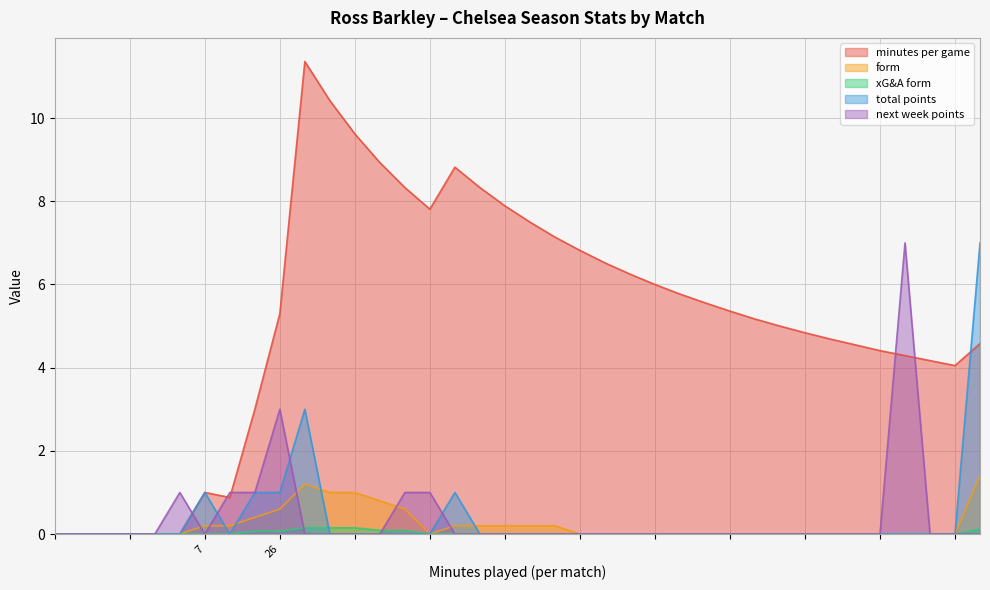

Reading left to right, extract all data points from this chart.

minutes_per_game: 0.0	0.0	0.0	0.0	0.0	0.0	1.0	0.9	3.0	5.3	11.4	10.4	9.6	8.9	8.3	7.8	8.8	8.3	7.9	7.5	7.1	6.8	6.5	6.2	6.0	5.8	5.6	5.4	5.2	5.0	4.8	4.7	4.5	4.4	4.3	4.2	4.0	4.6
form: 0.0	0.0	0.0	0.0	0.0	0.0	0.2	0.2	0.4	0.6	1.2	1.0	1.0	0.8	0.6	0.0	0.2	0.2	0.2	0.2	0.2	0.0	0.0	0.0	0.0	0.0	0.0	0.0	0.0	0.0	0.0	0.0	0.0	0.0	0.0	0.0	0.0	1.4
xG_A_form: 0.0	0.0	0.0	0.0	0.0	0.0	0.0	0.0	0.1	0.1	0.1	0.1	0.1	0.1	0.1	0.0	0.0	0.0	0.0	0.0	0.0	0.0	0.0	0.0	0.0	0.0	0.0	0.0	0.0	0.0	0.0	0.0	0.0	0.0	0.0	0.0	0.0	0.1
total_points: 0.0	0.0	0.0	0.0	0.0	0.0	1.0	0.0	1.0	1.0	3.0	0.0	0.0	0.0	0.0	0.0	1.0	0.0	0.0	0.0	0.0	0.0	0.0	0.0	0.0	0.0	0.0	0.0	0.0	0.0	0.0	0.0	0.0	0.0	0.0	0.0	0.0	7.0
next_week_points: 0.0	0.0	0.0	0.0	0.0	1.0	0.0	1.0	1.0	3.0	0.0	0.0	0.0	0.0	1.0	1.0	0.0	0.0	0.0	0.0	0.0	0.0	0.0	0.0	0.0	0.0	0.0	0.0	0.0	0.0	0.0	0.0	0.0	0.0	7.0	0.0	0.0	0.0